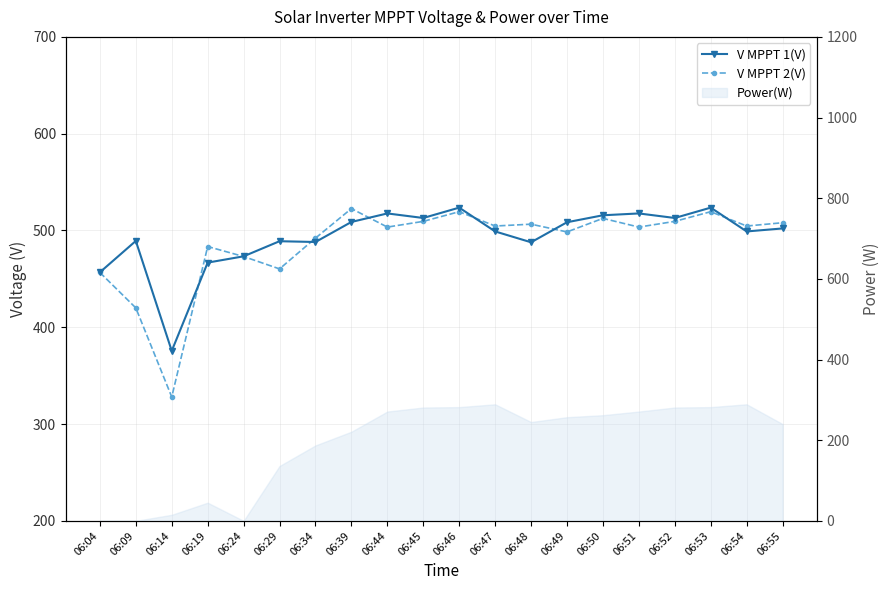

Which series has the widest spread of values?

V MPPT 2(V)